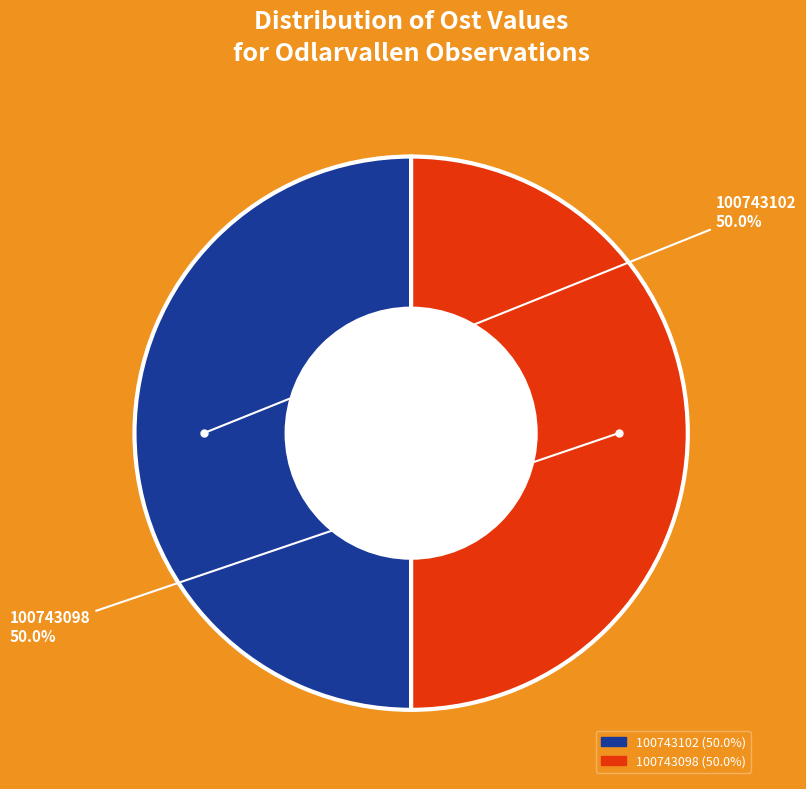

Count the number of slices in the pie.

2